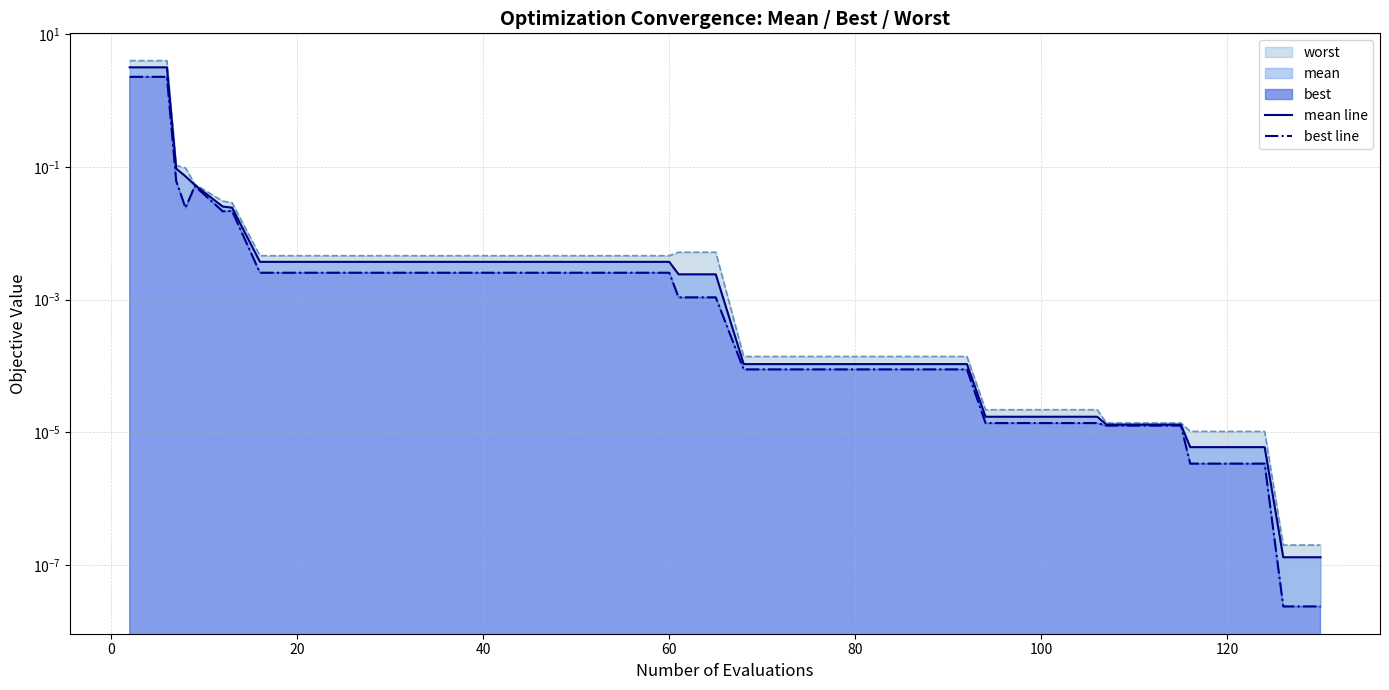

Reading left to right, transcribe all the data shown in this chart.

mean line: 3.2	3.2	0.1	0.1	0.1	0.0	0.0	0.0	0.0	0.0	0.0	0.0	0.0	0.0	0.0	0.0	0.0	0.0	0.0	0.0	0.0	0.0	0.0	0.0	0.0	0.0	0.0	0.0	0.0	0.0	0.0	0.0	0.0	0.0	0.0	0.0	0.0	0.0	0.0	0.0
best line: 2.3	2.3	0.1	0.0	0.1	0.0	0.0	0.0	0.0	0.0	0.0	0.0	0.0	0.0	0.0	0.0	0.0	0.0	0.0	0.0	0.0	0.0	0.0	0.0	0.0	0.0	0.0	0.0	0.0	0.0	0.0	0.0	0.0	0.0	0.0	0.0	0.0	0.0	0.0	0.0